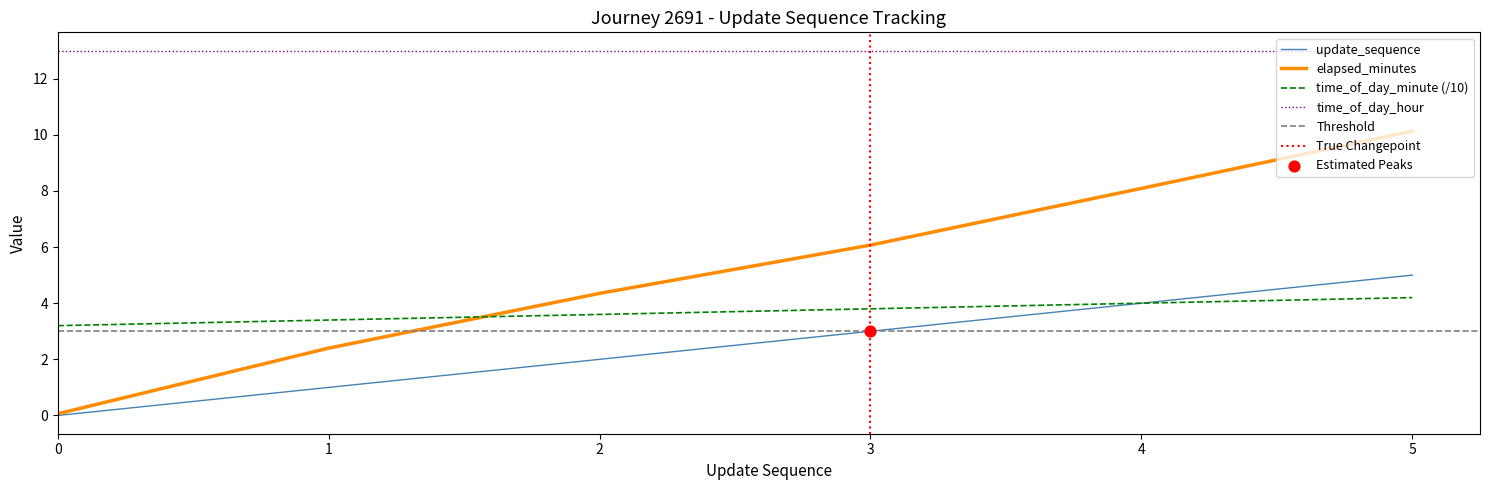

Which series has the largest total across all categories?

elapsed_minutes